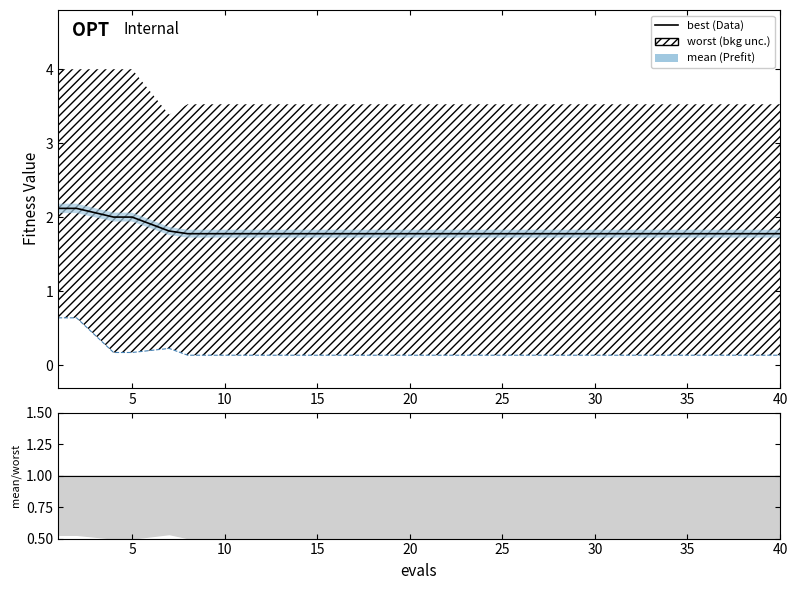

The chart shows a value of 1.0 at 5. True or false?

False